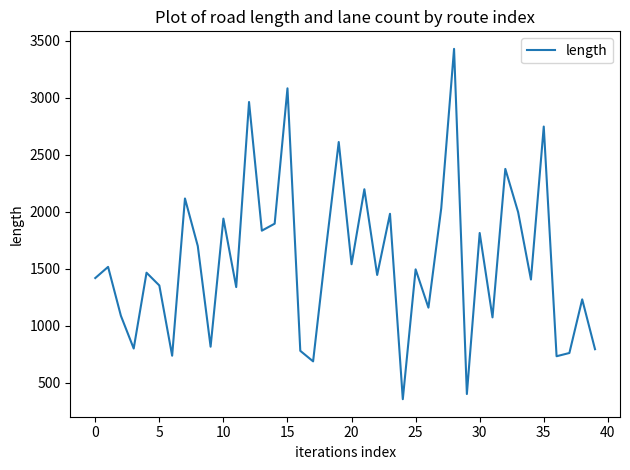

What is the greatest value displayed?

3430.4